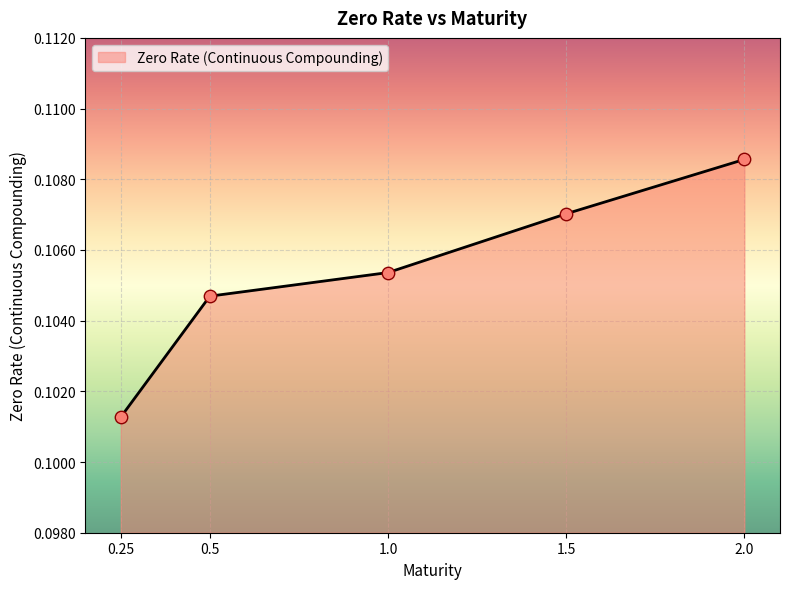

Between 2.0 and 1.5, which is larger?

2.0